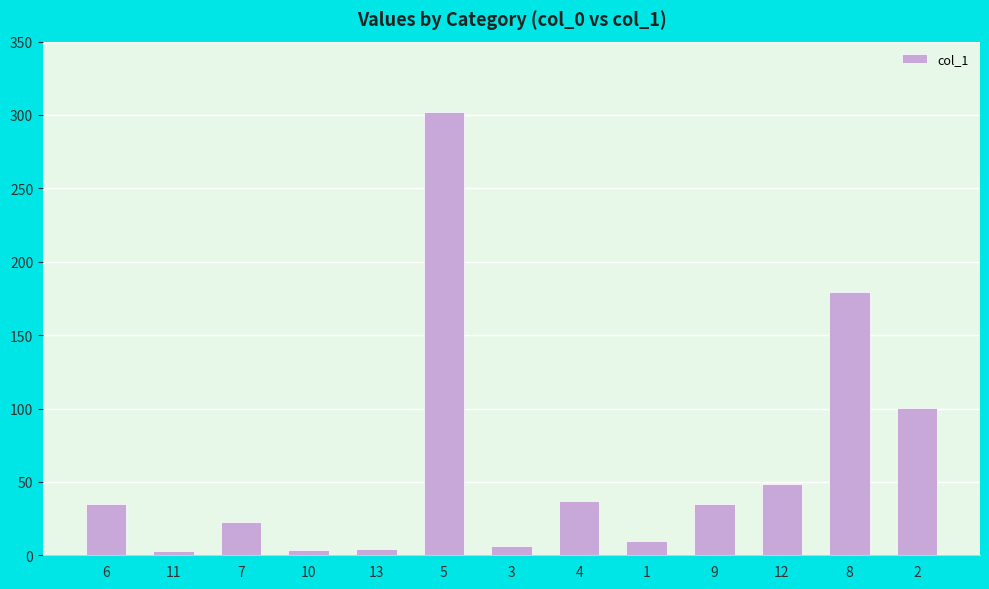

At which label is the value closest to 152?

8